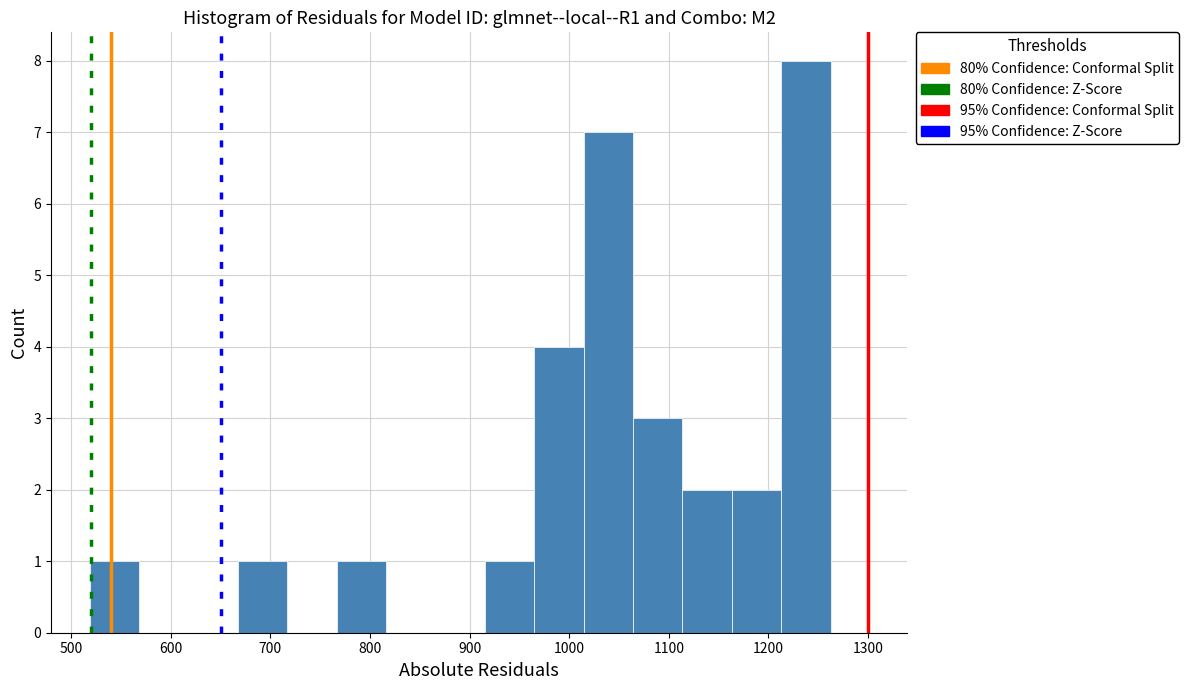

Reading left to right, transcribe this chart: for each bar, give the range it covers on the x-axis and its height. Neither the bar edges nor the heights are printed on the chart, so give them approximately, as read against the axes.

520 to 570: 1
570 to 620: 0
620 to 670: 0
670 to 720: 1
720 to 770: 0
770 to 820: 1
820 to 870: 0
870 to 920: 0
920 to 960: 1
960 to 1010: 4
1010 to 1060: 7
1060 to 1110: 3
1110 to 1160: 2
1160 to 1210: 2
1210 to 1260: 8